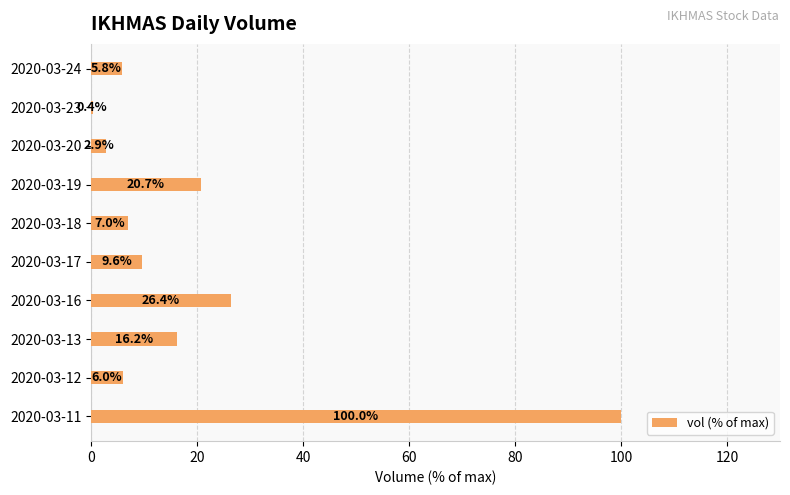

The value at 2020-03-17 is 9.6. True or false?

True